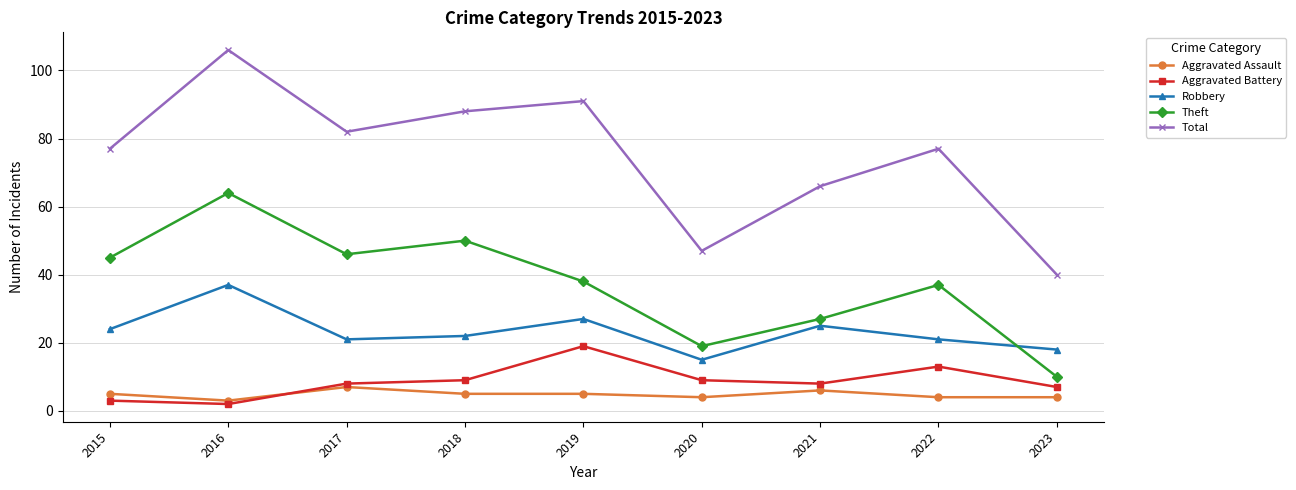

Rank the series by their maximum value, from highest to lowest.

Total, Theft, Robbery, Aggravated Battery, Aggravated Assault